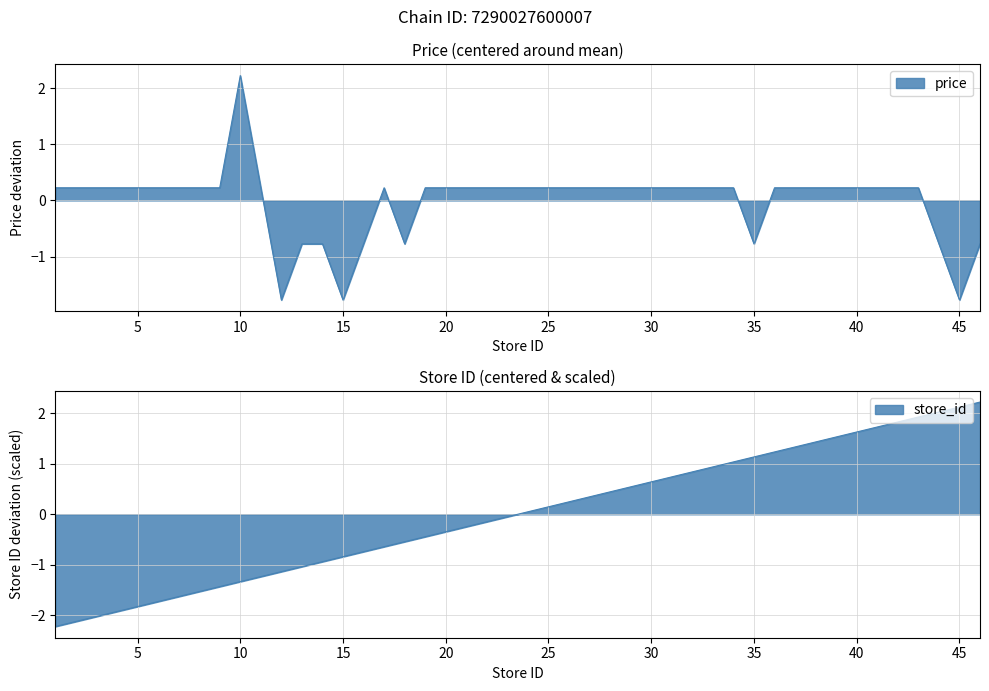

What is the spread (max minus min) of values at 25?

0.1